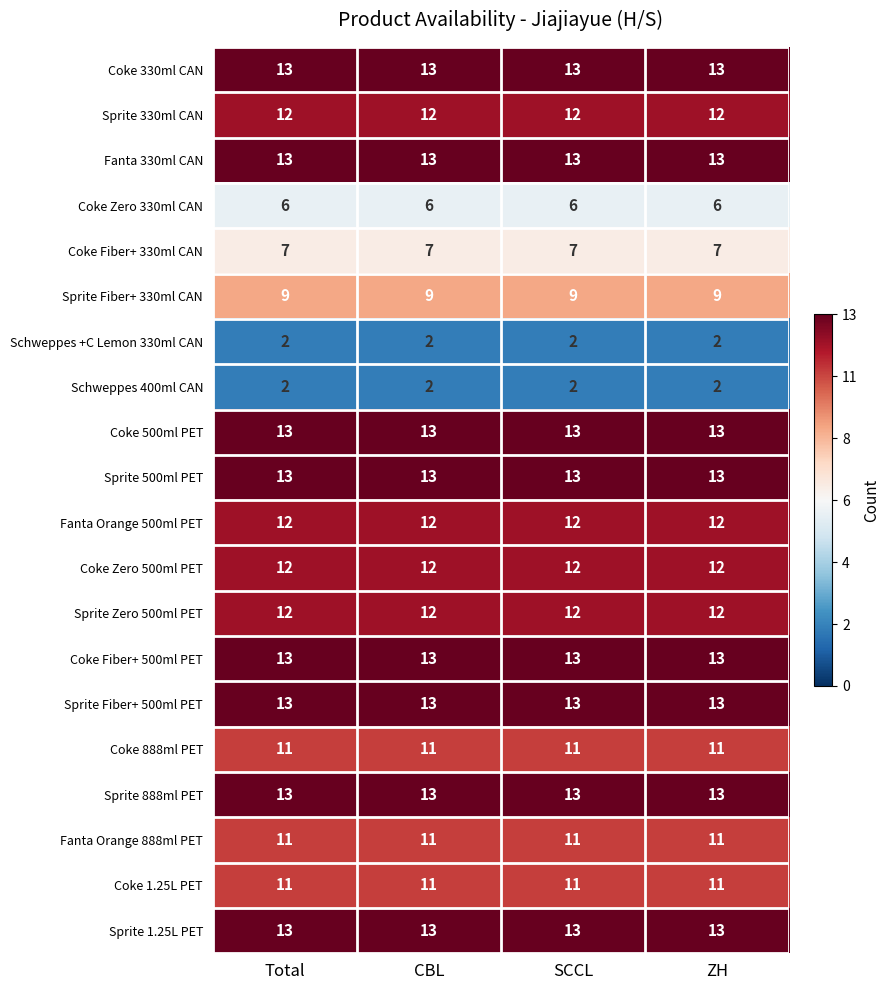

What is the spread (max minus min) of values at SCCL?

11